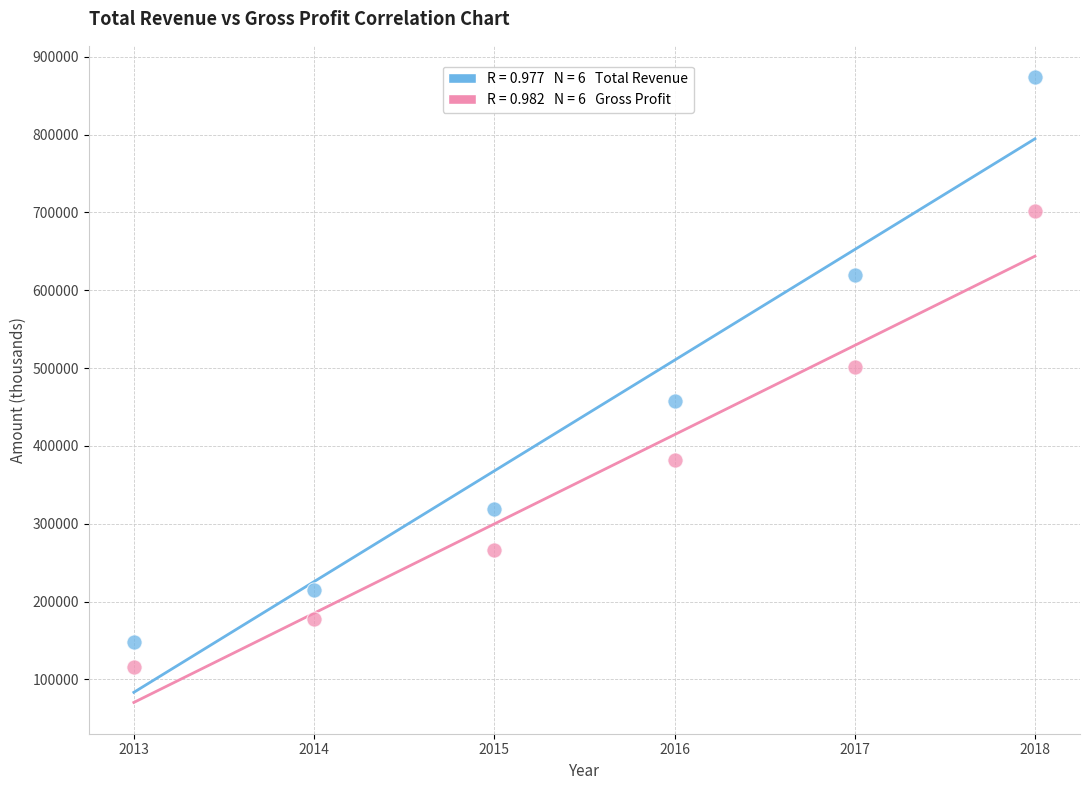

Across all data points, what is the average X value?

2016